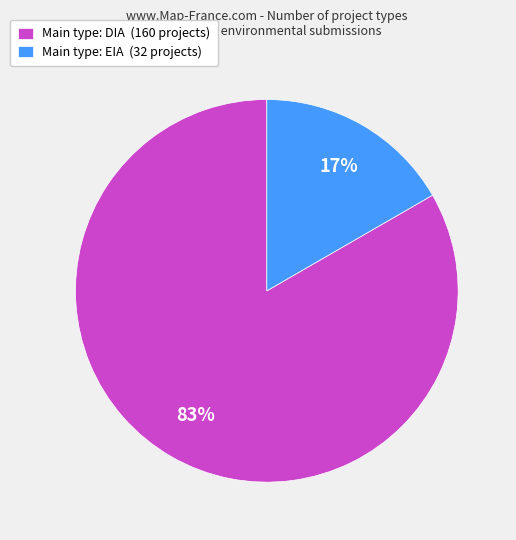

Which has a higher value, Main type: DIA (160 projects) or Main type: EIA (32 projects)?

Main type: DIA (160 projects)